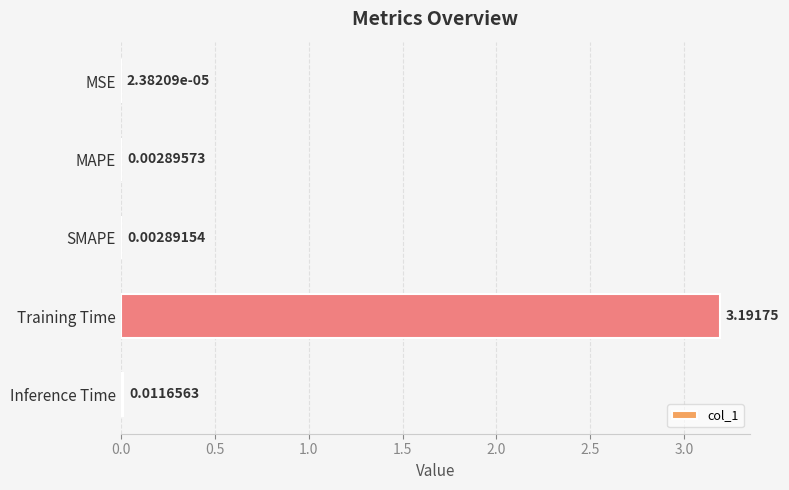

Where is the data nearest to the value 1?

Inference Time